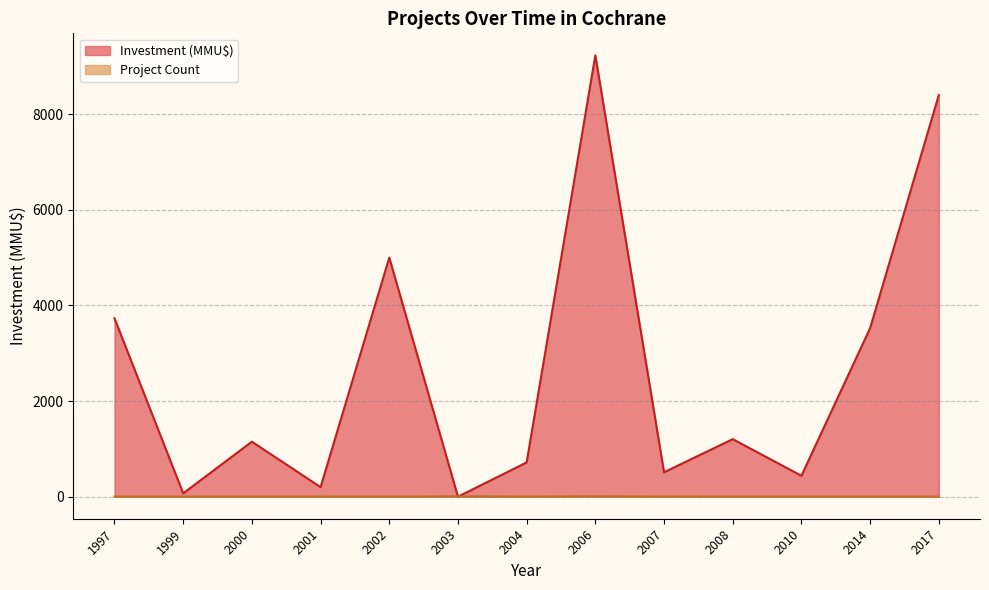

In Investment (MMU$), how many points are higher than both neighbors (excluding endpoints)?

4